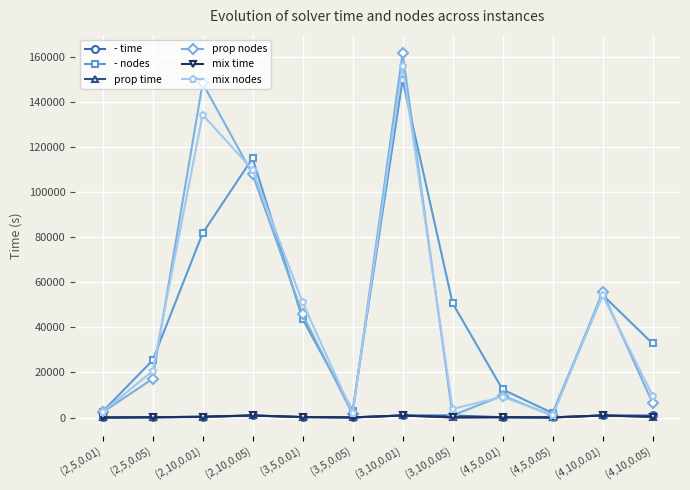

How many lines are shown in the chart?

6